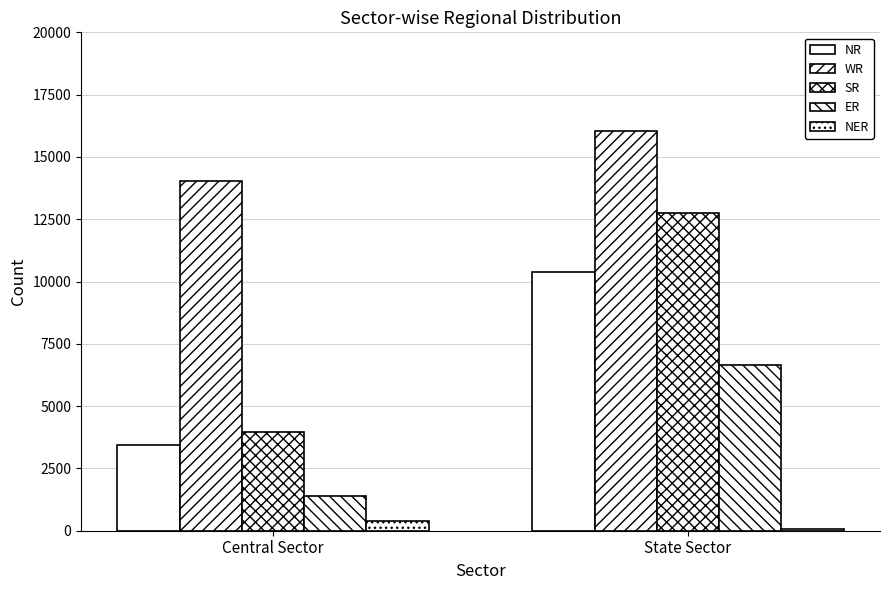

At which category is the sum across all series the highest?

State Sector